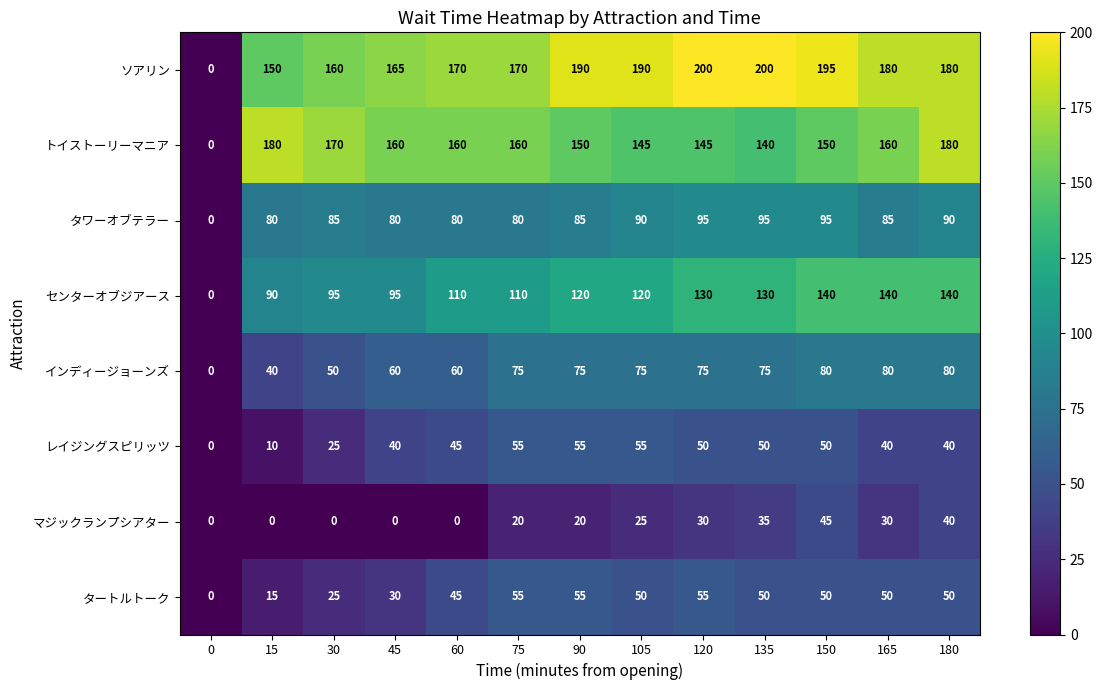

What is the difference between the highest and lowest values at 15?

180